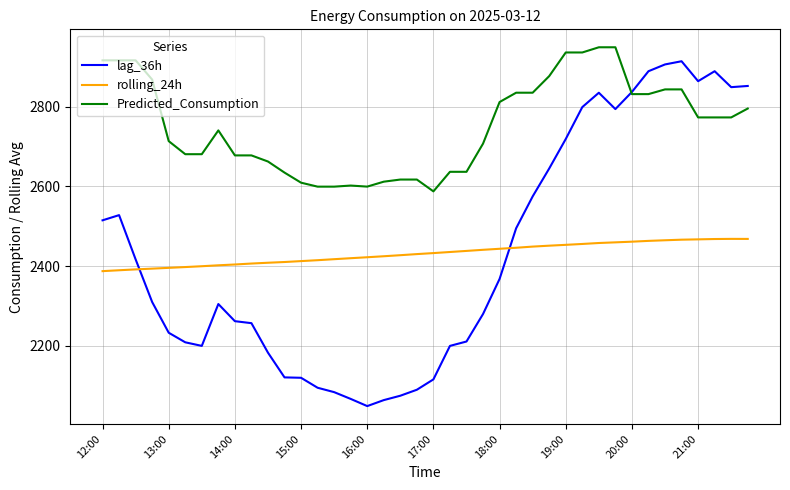

Which series has the largest total across all categories?

Predicted_Consumption